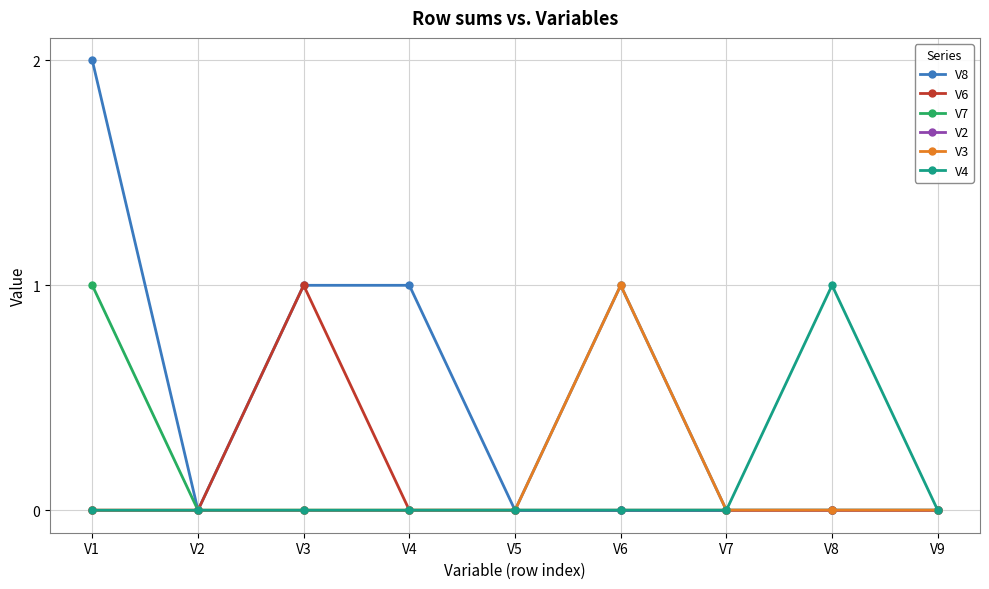

True or false: V6 has a value of 1 at V8.

False